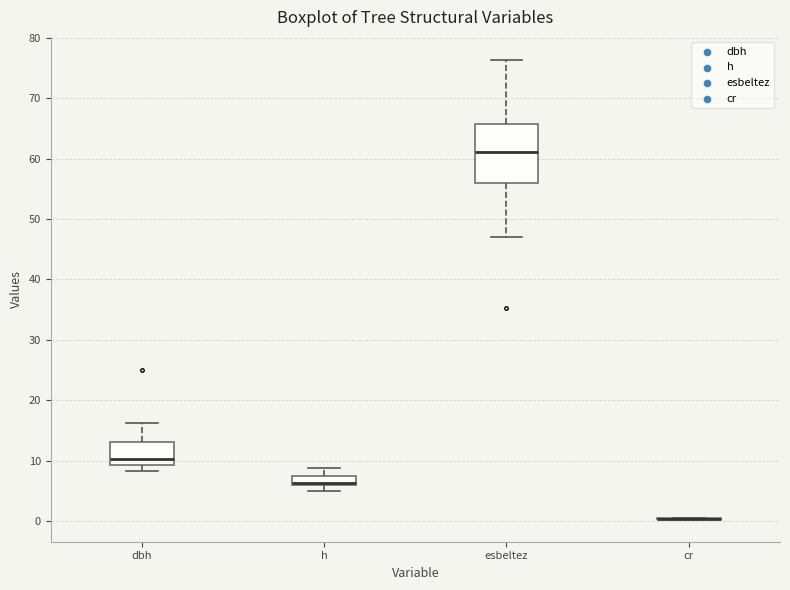

Where is the lower edge of the box for esbeltez on the y-axis? The values are not printed on the chart, so give them approximately, as read against the axis.

56